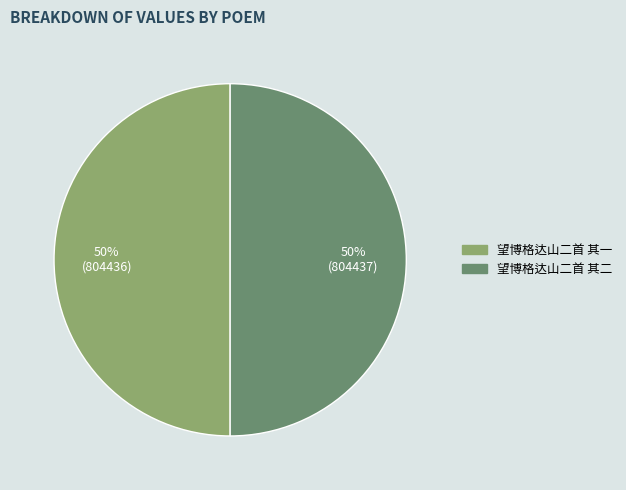

To the nearest percent, what portion does 望博格达山二首 其二 represent?

50%